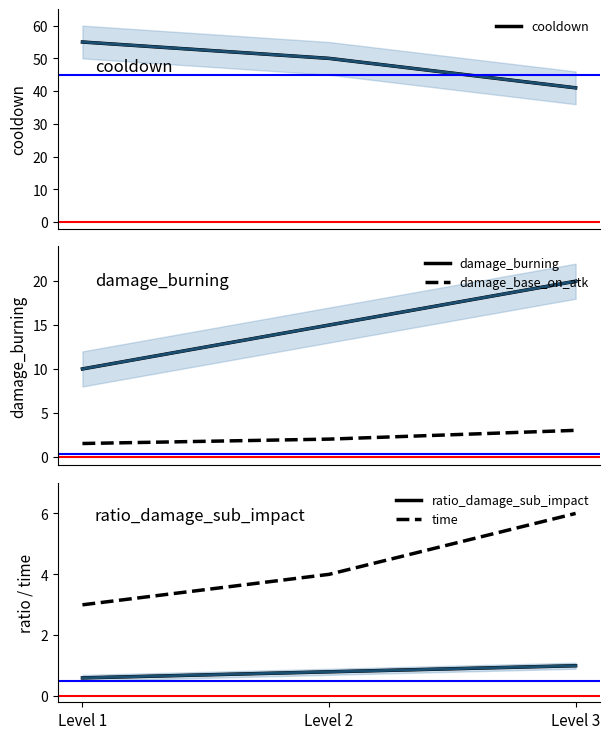

Where does the damage_burning series first go above 15?

Level 3